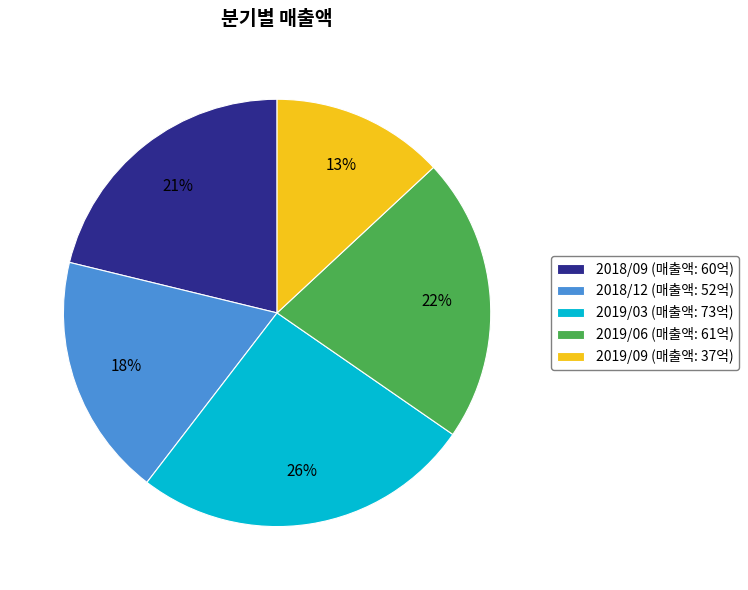

Is it true that 2018/09 is 21% of the pie?

True